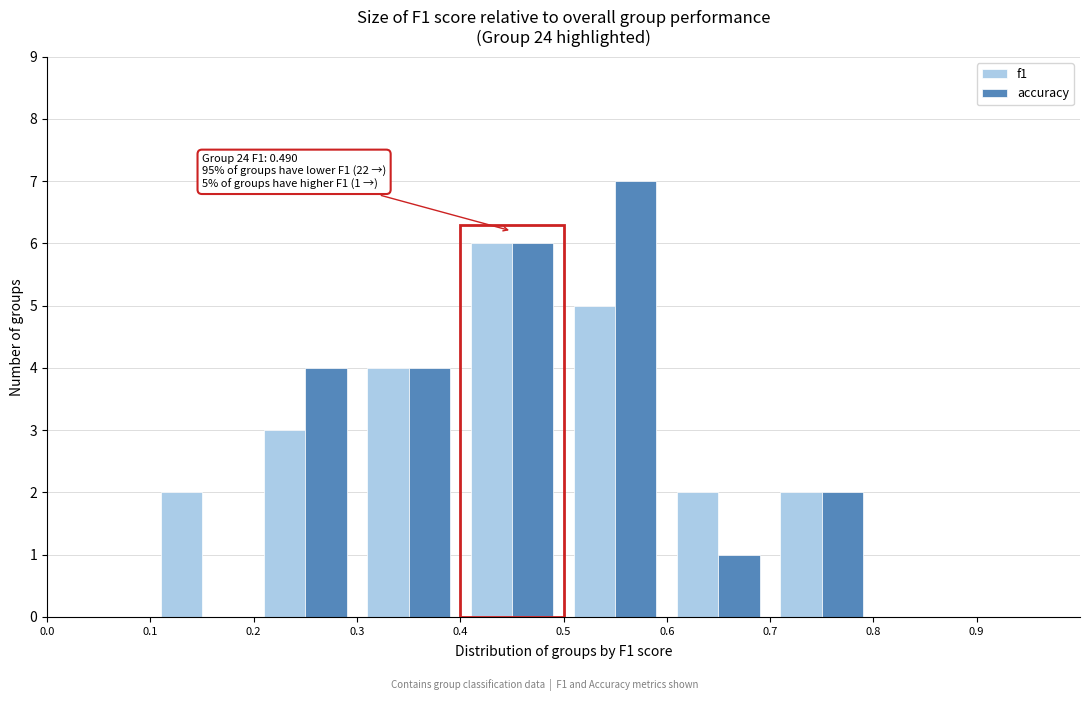

In the accuracy series, which range on the x-axis has the tallest bar?

0.5 to 0.6